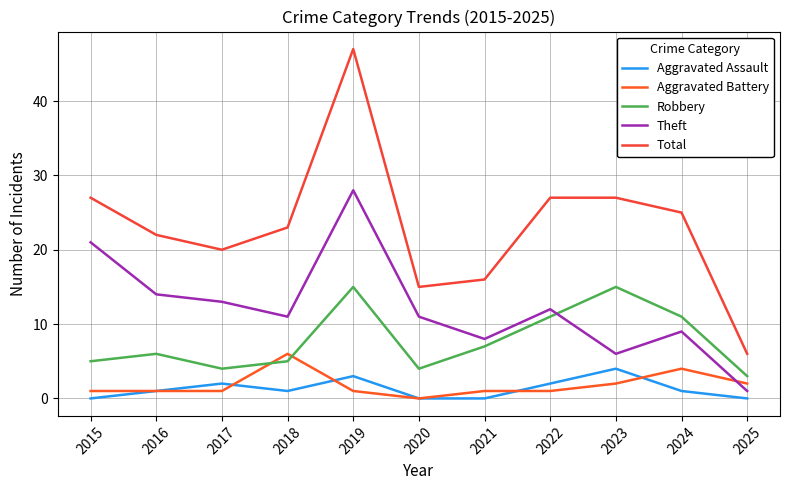

True or false: Aggravated Assault has more than 2 interior local peaks.

True